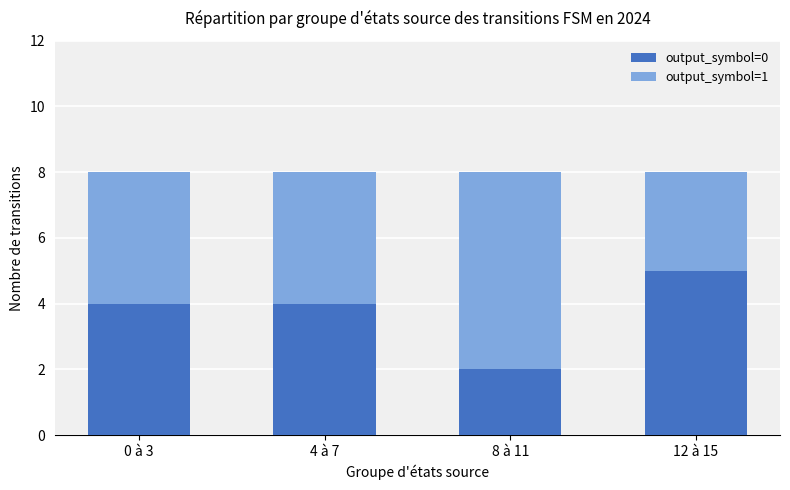

What is the sum of all output_symbol=0 values?

15